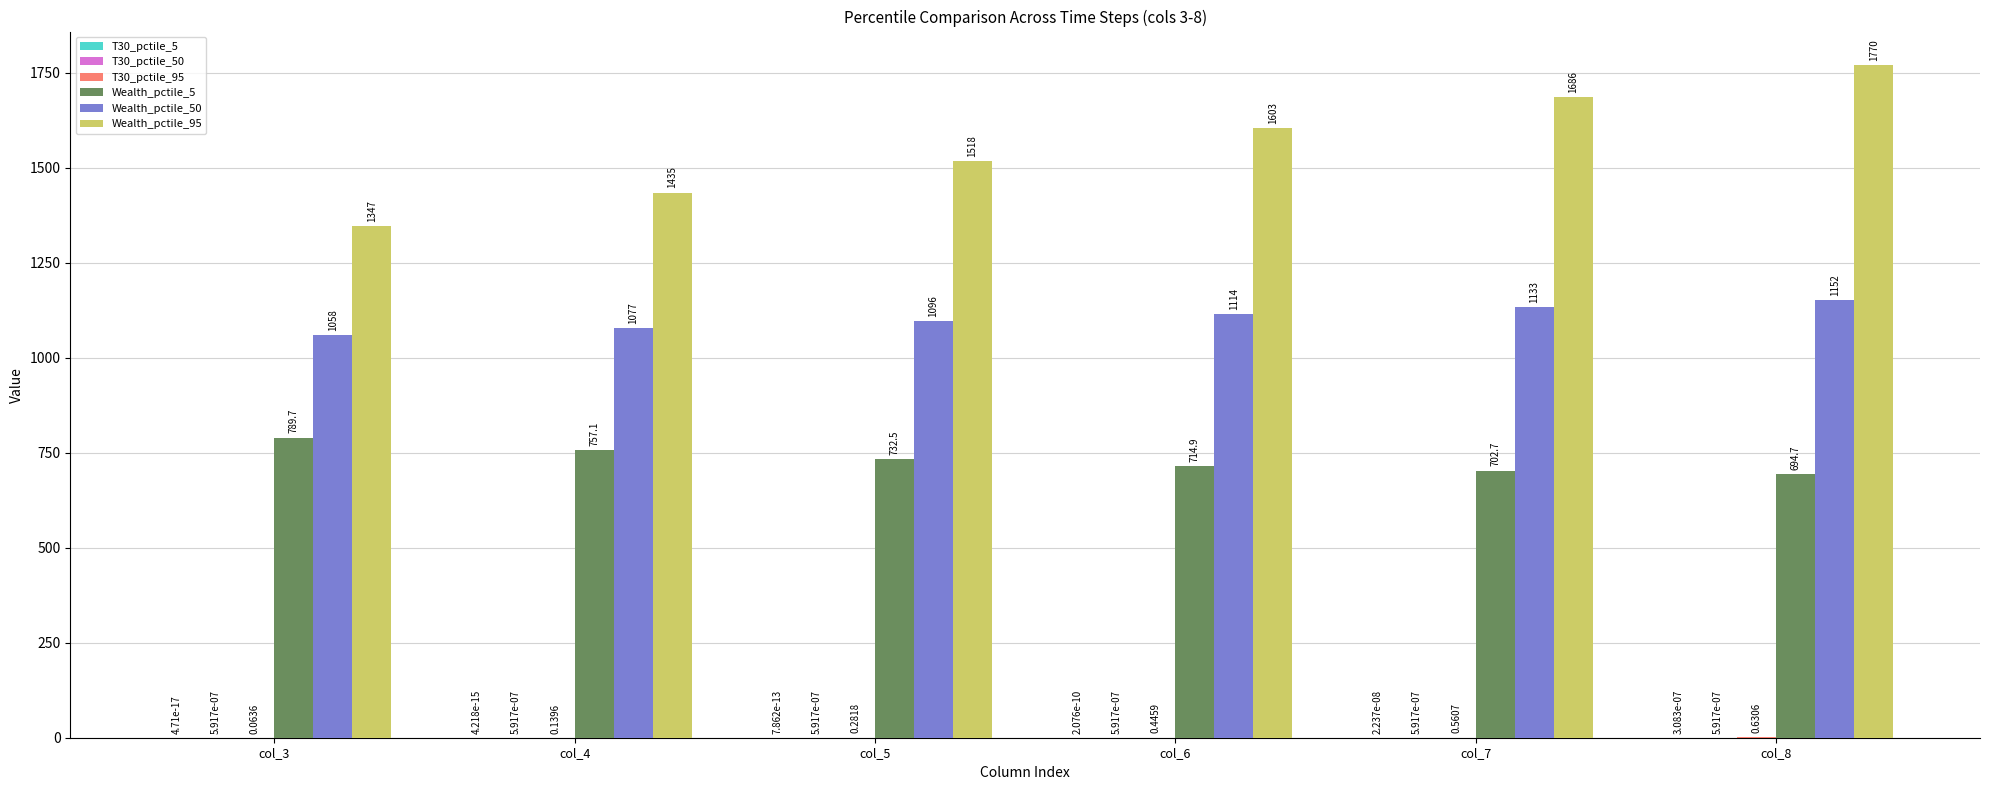

How many groups of bars are there?

6